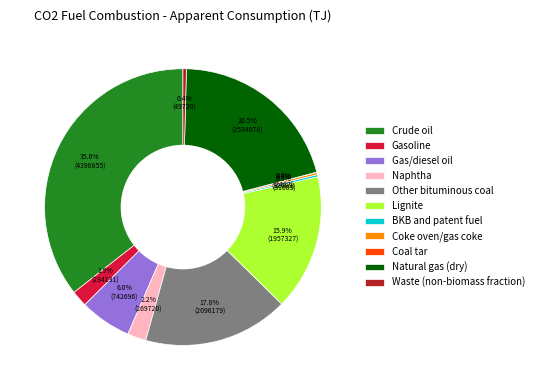

Does Gasoline represent more than half of the total?

No